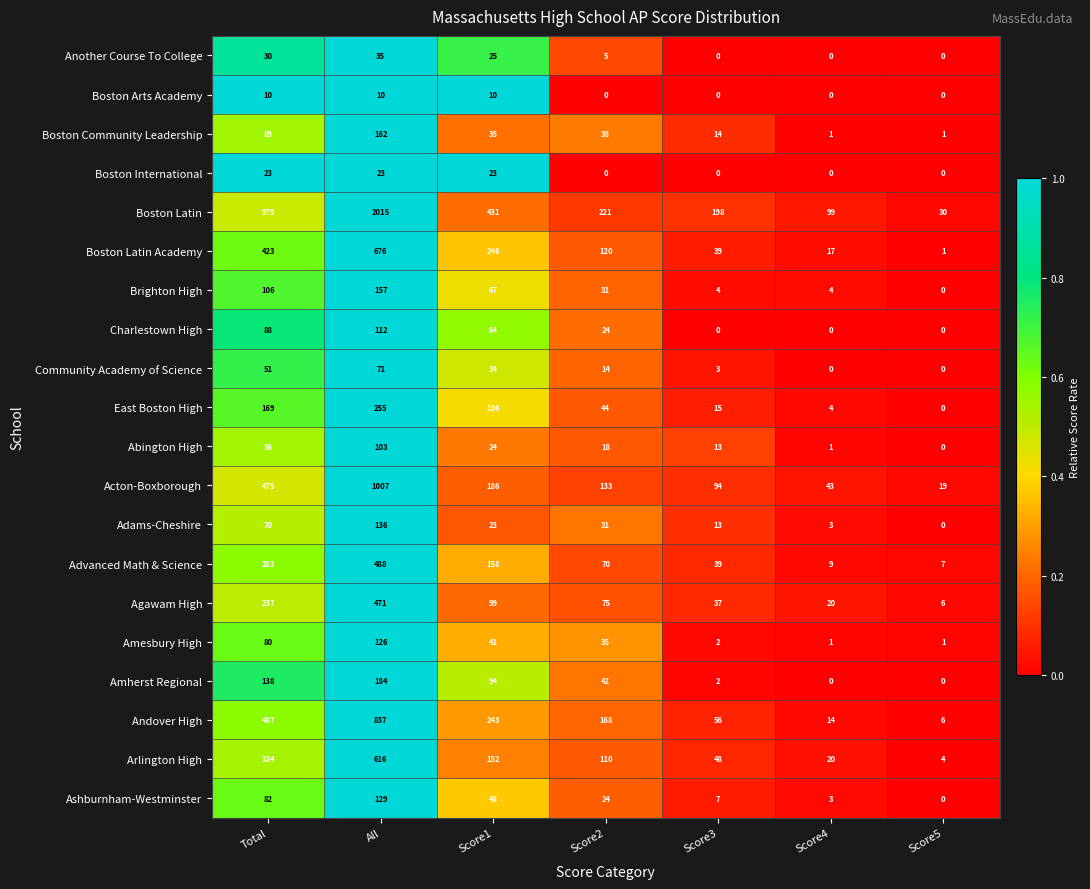

Read the Abington High value at Score3.

13